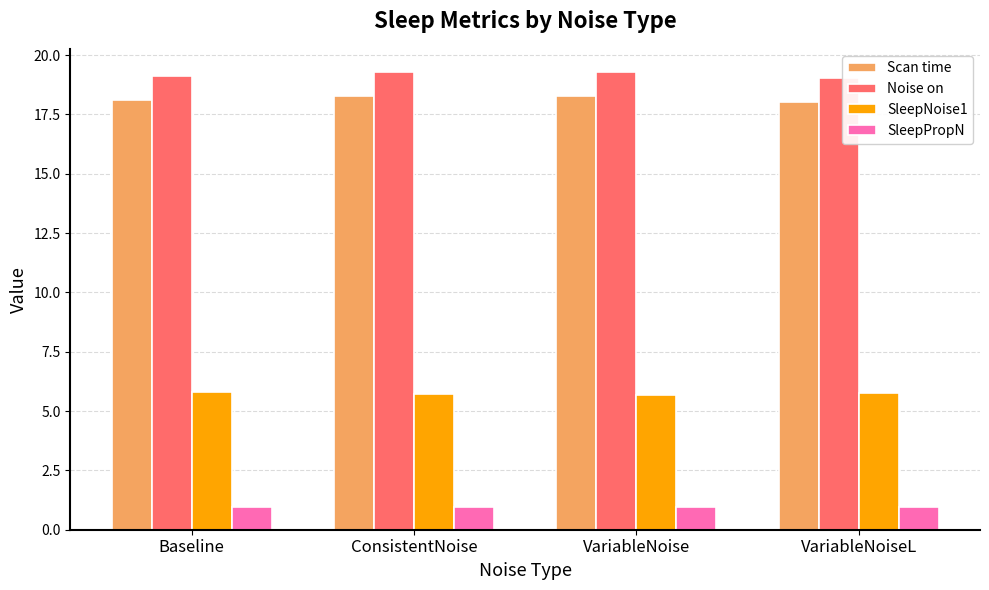

At VariableNoise, list the series in order from smallest to largest.

SleepPropN, SleepNoise1, Scan time, Noise on